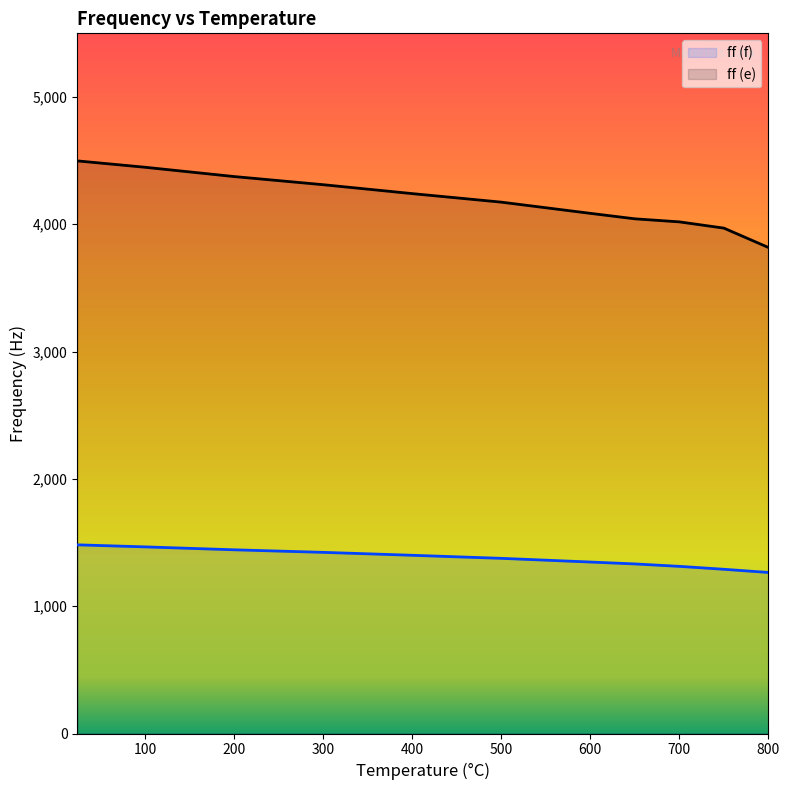

List the series in order of their peak value, lowest first.

ff (f), ff (e)